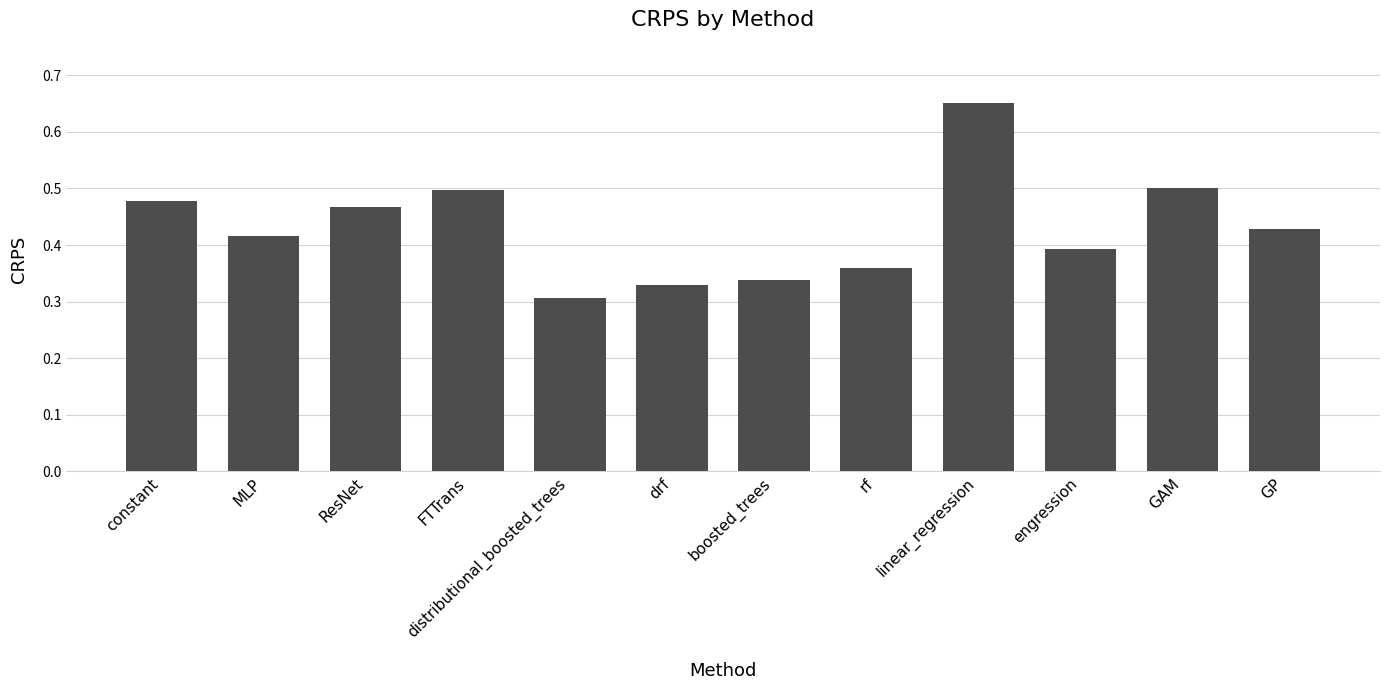

At which category does the chart reach its peak across all series?

linear_regression